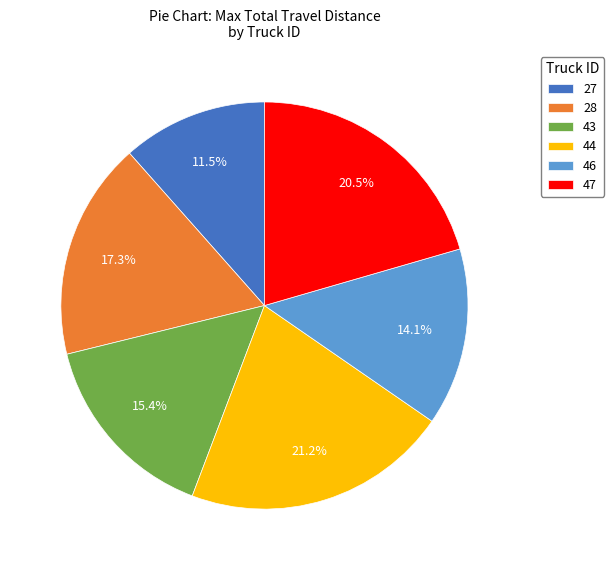

Which has a higher value, 43 or 27?

43